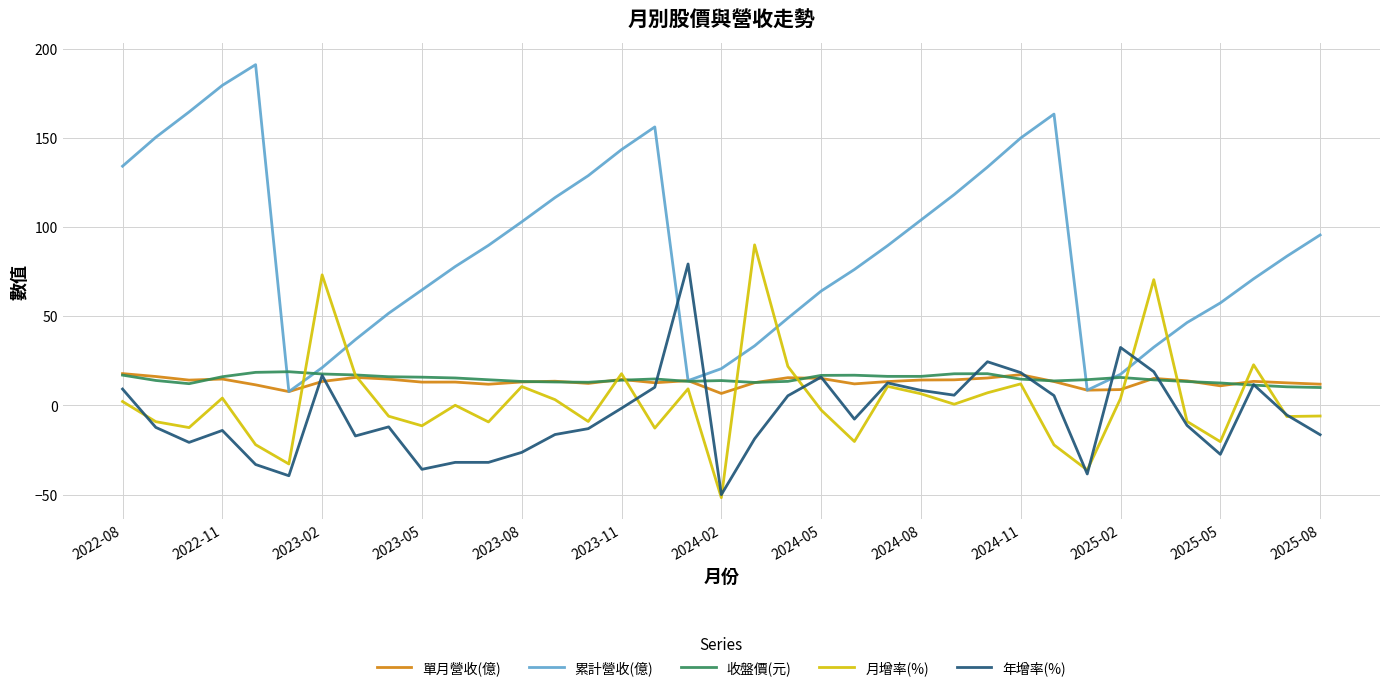

Which series ends up on top after the final intersection of 年增率(%) and 累計營收(億)?

累計營收(億)